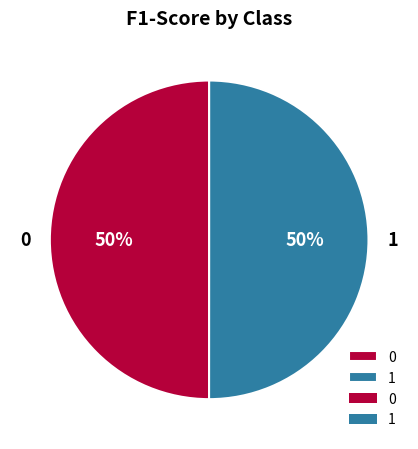

Is the sum of 1 and 0 greater than half?

Yes